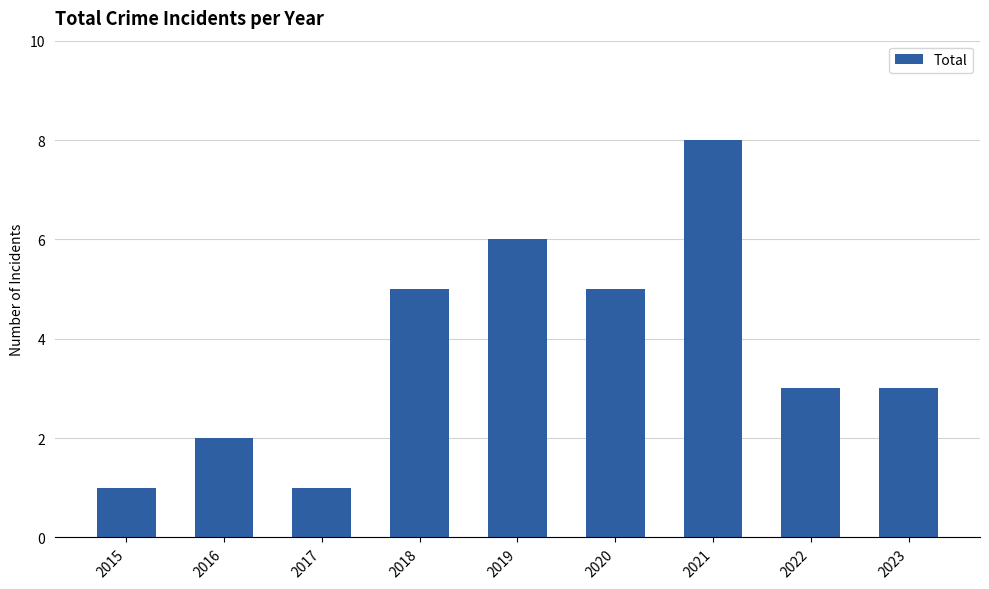

Are the bars horizontal?

No